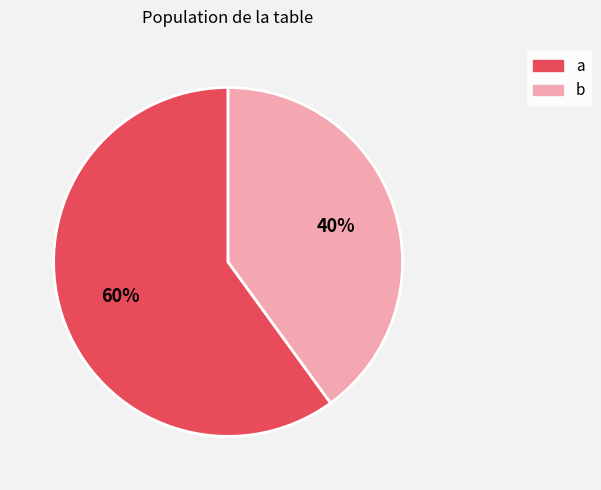

Is there any slice that represents more than half of the pie?

Yes